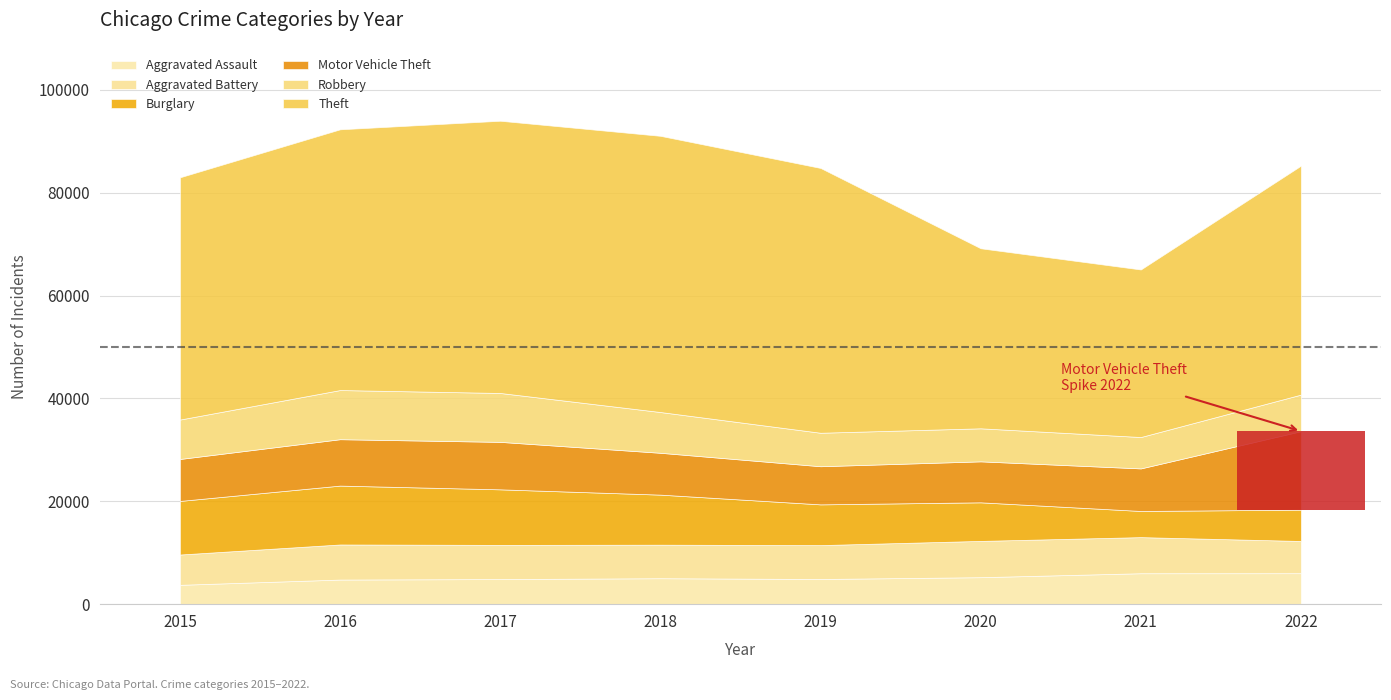

At how many categories does at least one series exceed 45965?

5